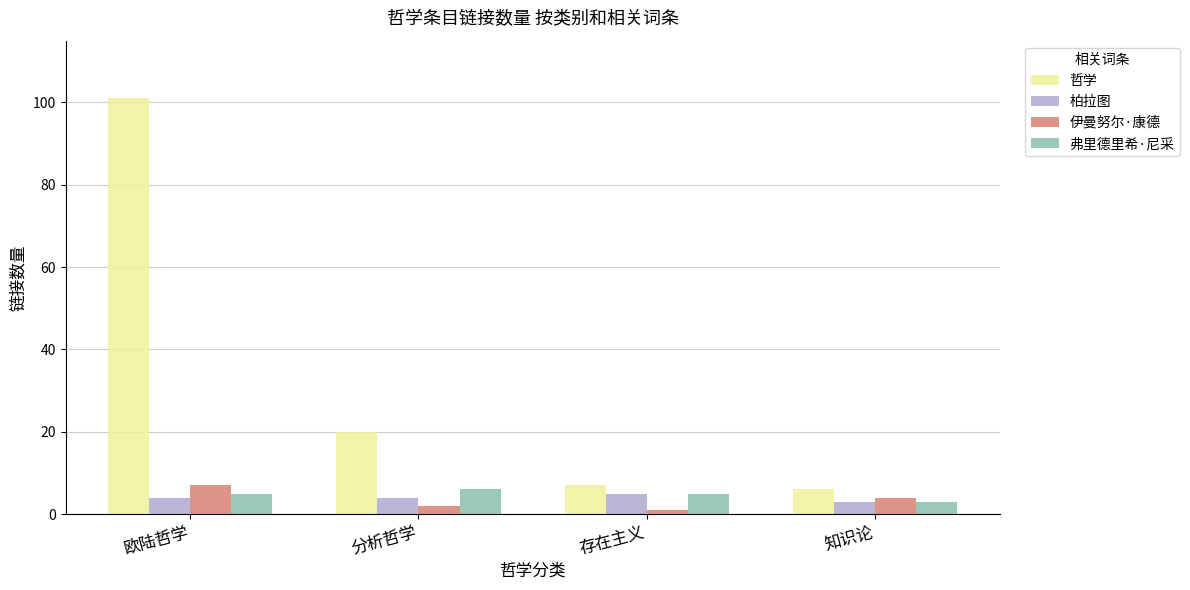

Which series has the largest total across all categories?

哲学